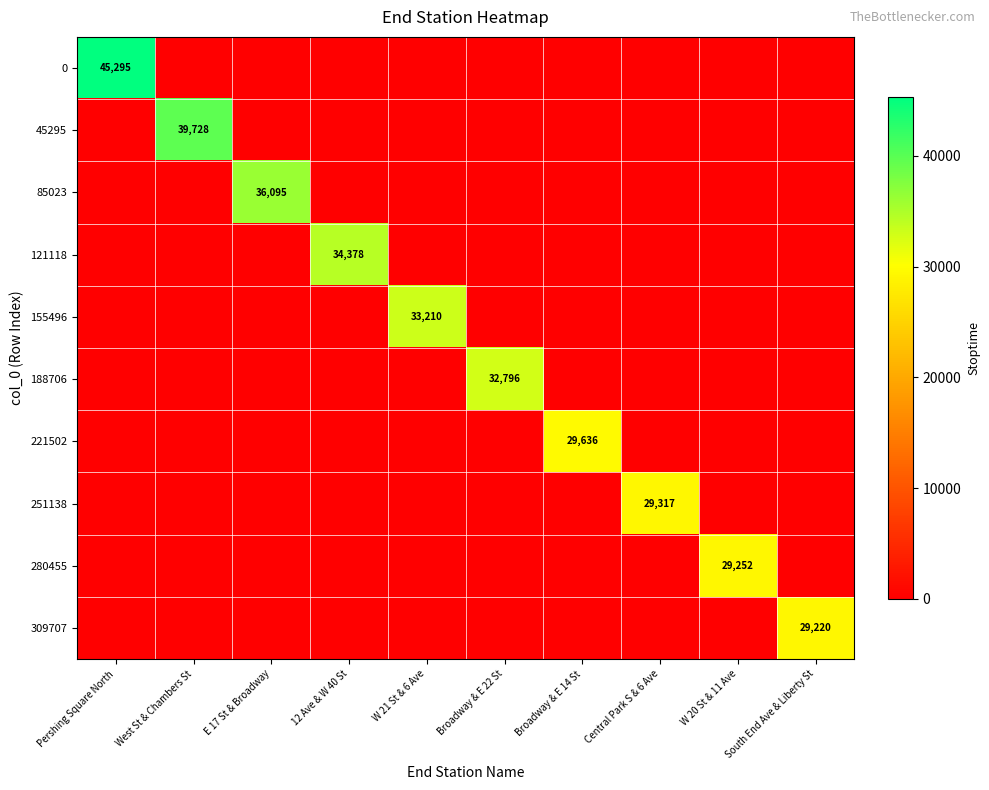

True or false: 0 has a value of 45295 at Pershing Square North.

True